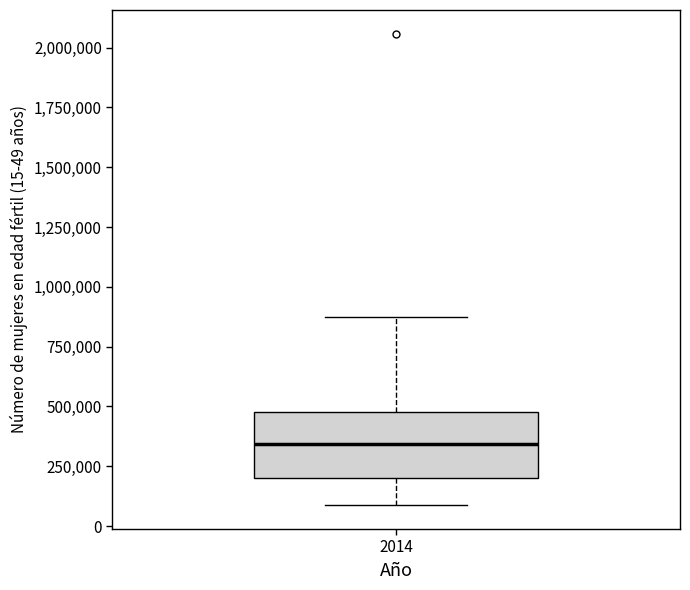

Where is the upper edge of the box at x = 2014 on the y-axis? The values are not printed on the chart, so give them approximately, as read against the axis.

500000